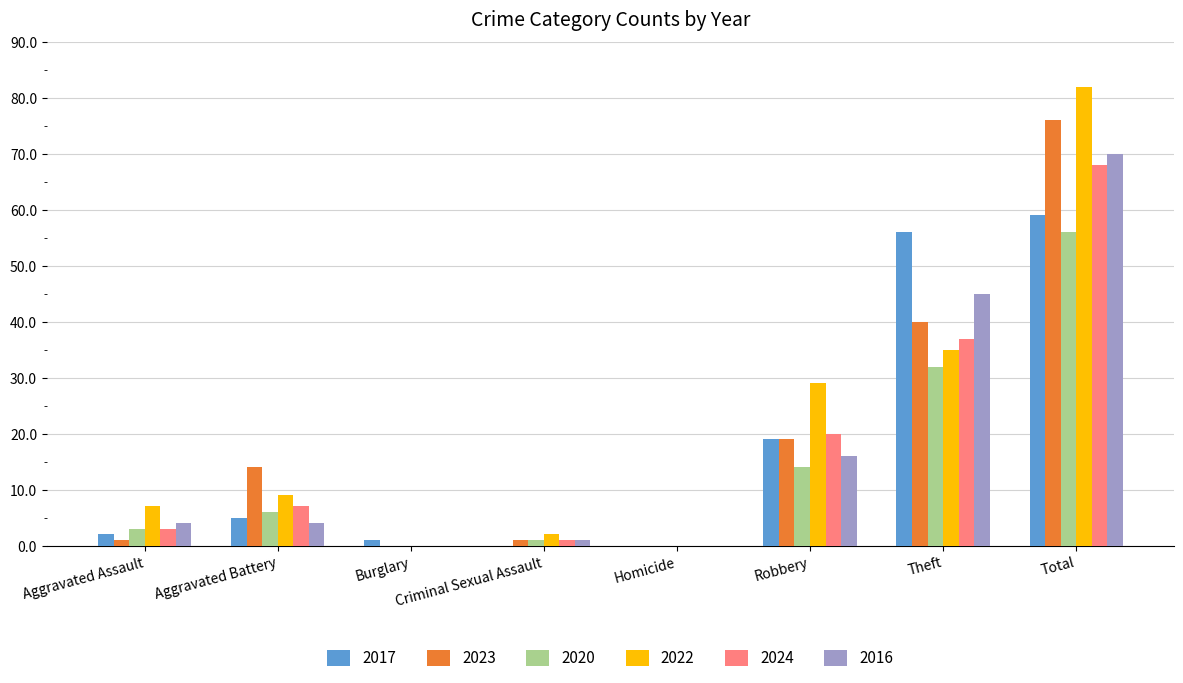

The value of 2016 at Robbery is 24. True or false?

False